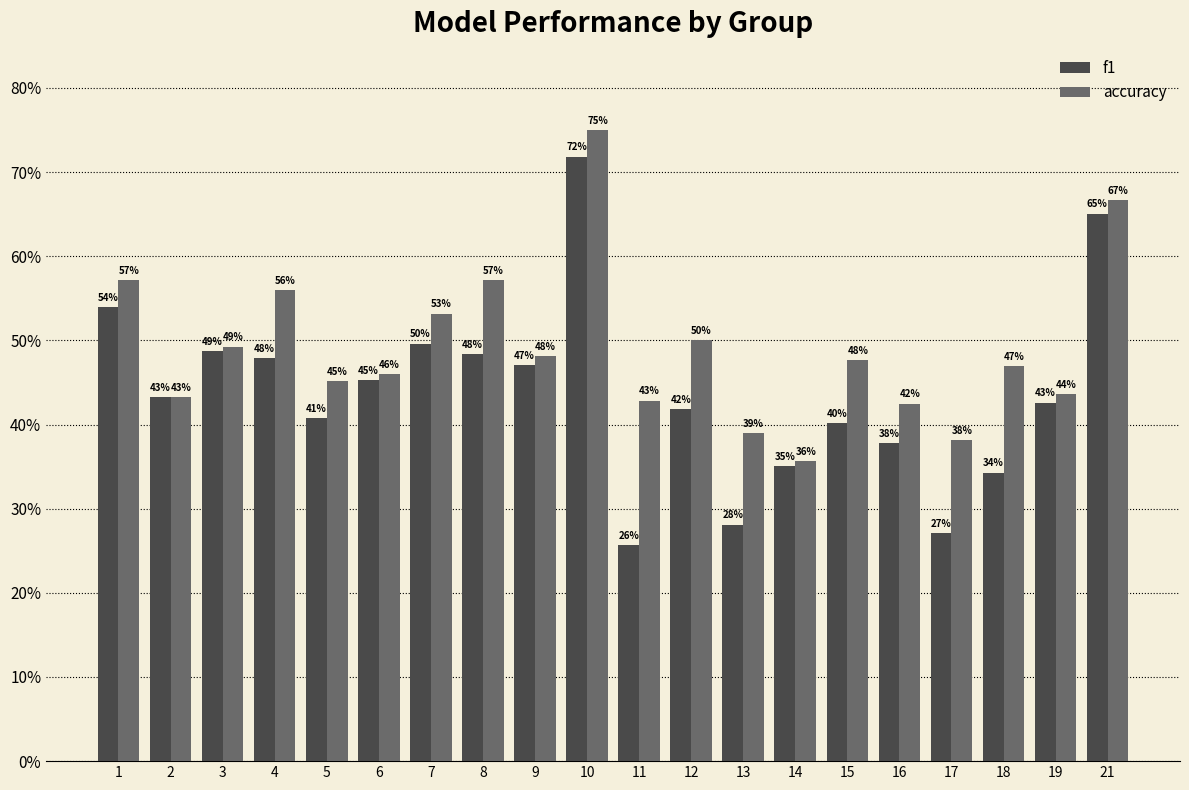

Does the chart contain stacked bars?

No